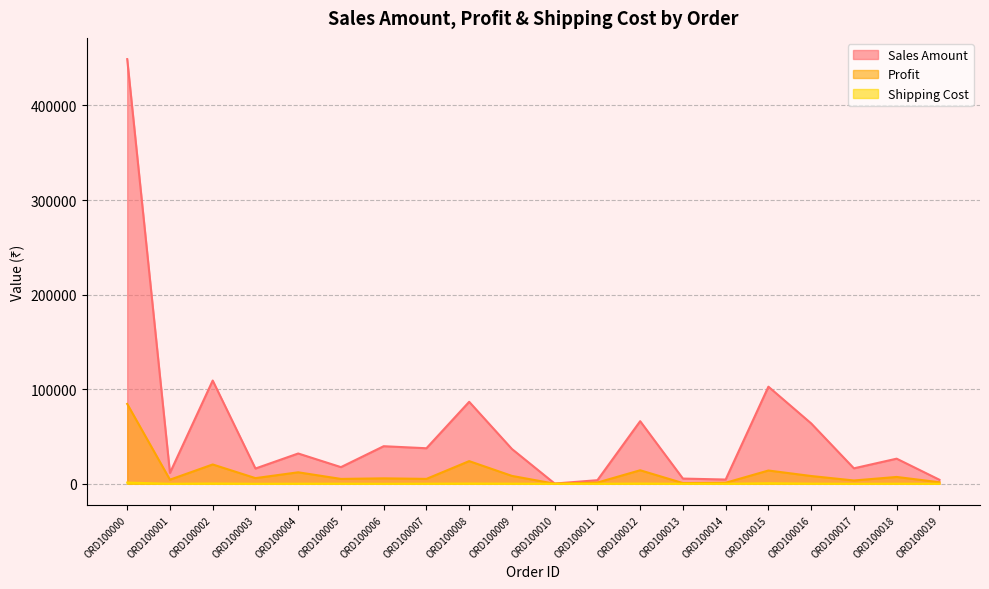

True or false: Shipping Cost and Profit cross at least once.

False